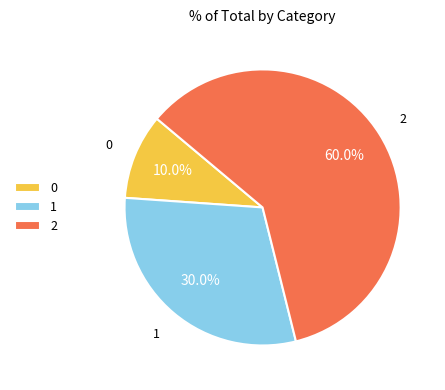

Does 2 represent more than half of the total?

Yes